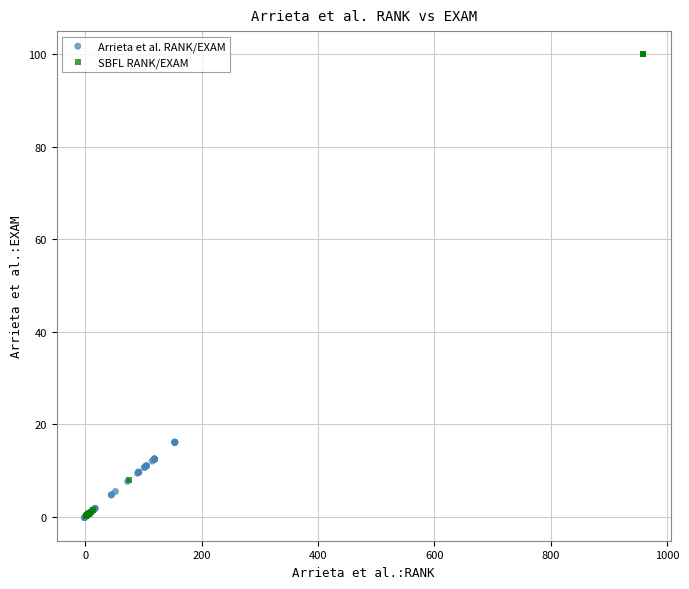

Which series has the widest spread of Y values?

SBFL RANK/EXAM